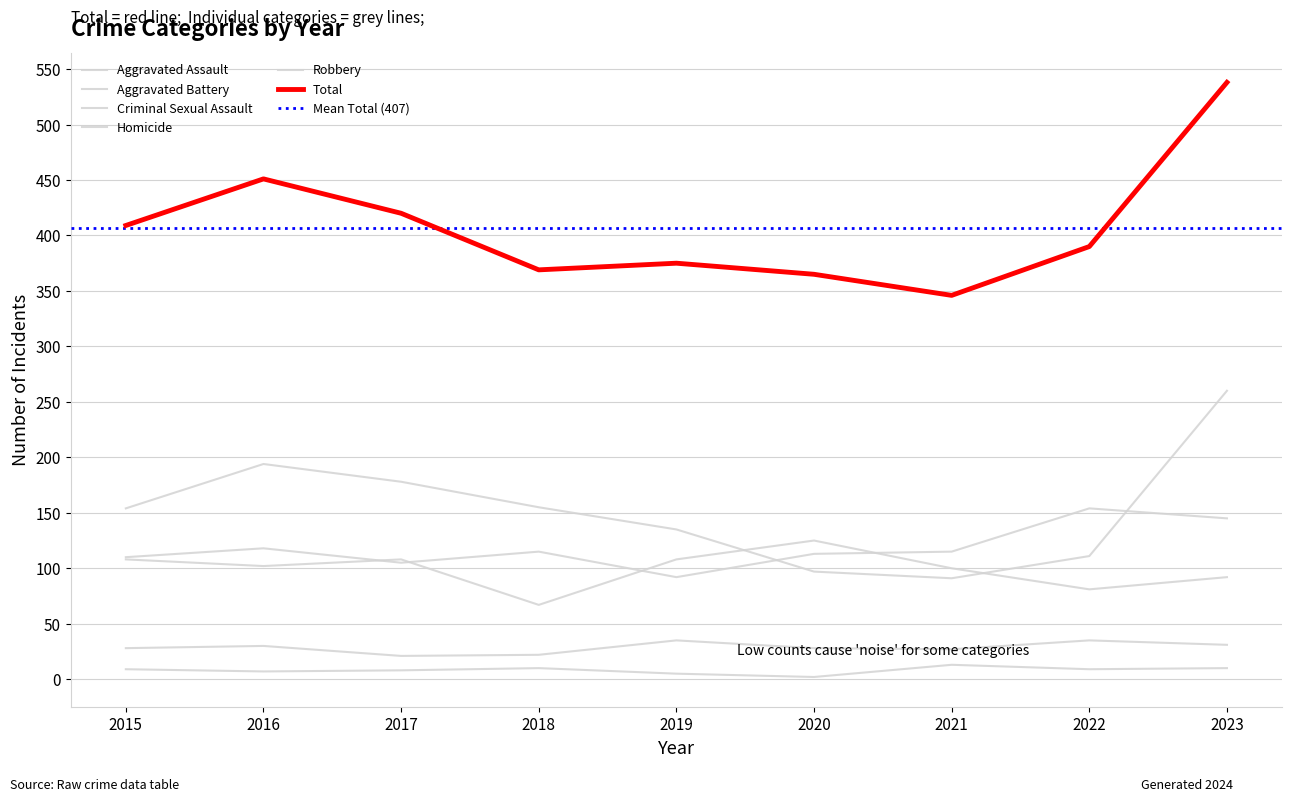

Reading right to left, what are all the values shown in this chart?

Aggravated Assault: 2023=145	2022=154	2021=115	2020=113	2019=92	2018=115	2017=105	2016=118	2015=110
Aggravated Battery: 2023=92	2022=81	2021=100	2020=125	2019=108	2018=67	2017=108	2016=102	2015=108
Criminal Sexual Assault: 2023=31	2022=35	2021=27	2020=28	2019=35	2018=22	2017=21	2016=30	2015=28
Homicide: 2023=10	2022=9	2021=13	2020=2	2019=5	2018=10	2017=8	2016=7	2015=9
Robbery: 2023=260	2022=111	2021=91	2020=97	2019=135	2018=155	2017=178	2016=194	2015=154